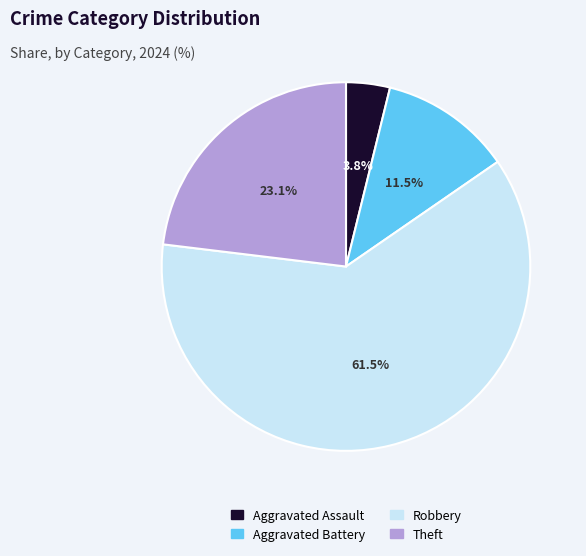

Is there a majority slice in this chart?

Yes